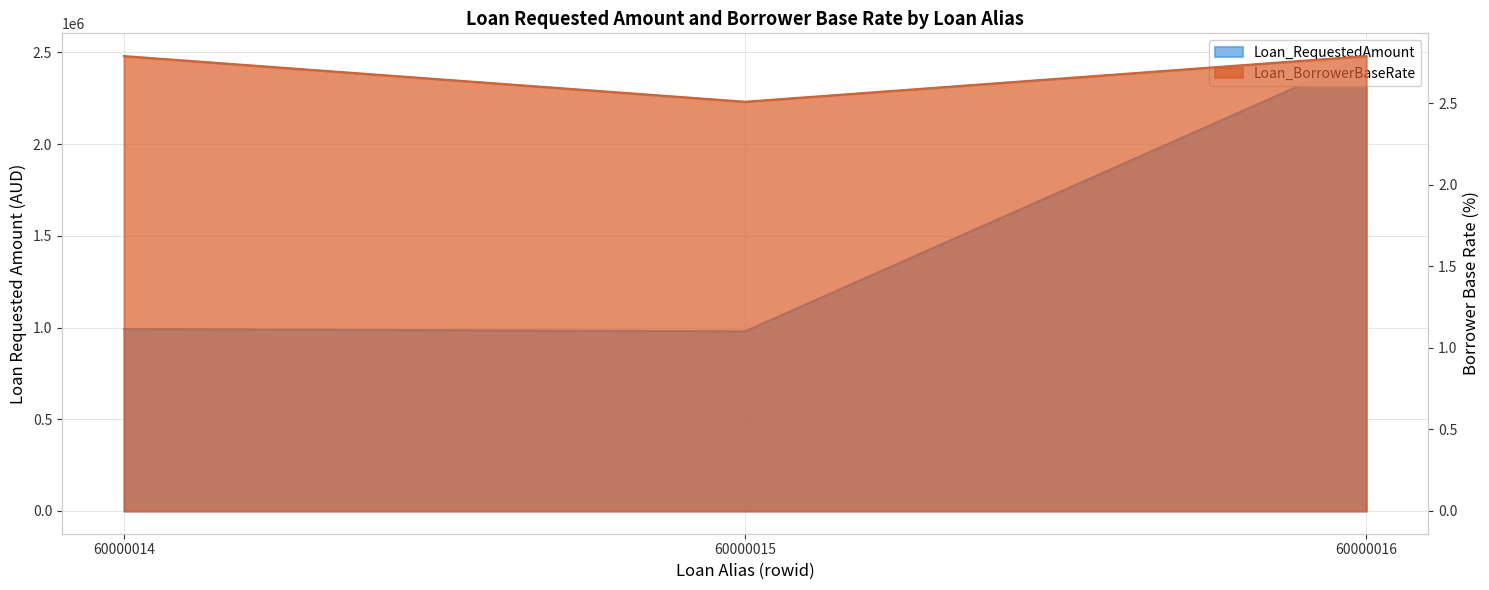

What are all the series names shown in the legend?

Loan_RequestedAmount, Loan_BorrowerBaseRate